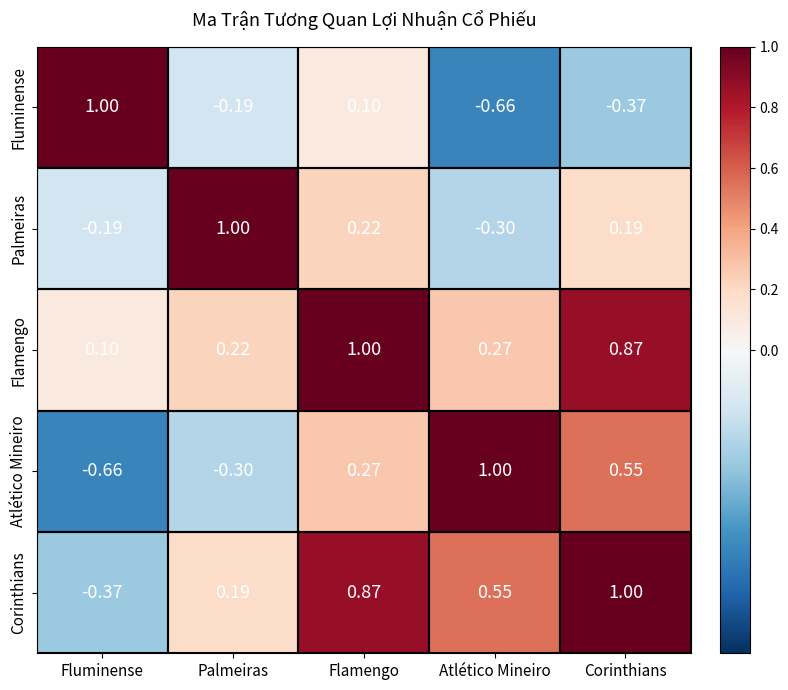

At which category is the sum across all series the highest?

Flamengo